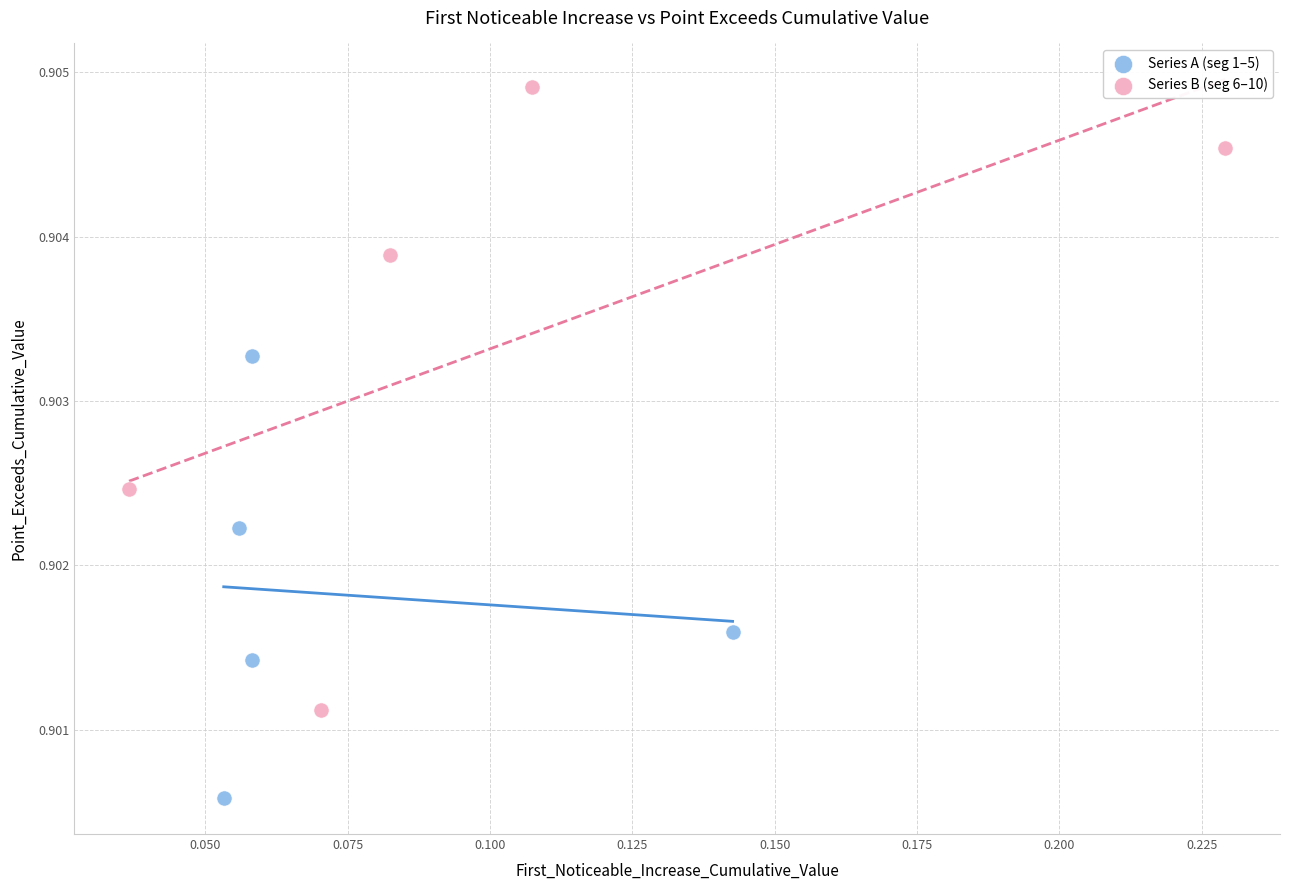

Which series has the largest Y range (max minus min)?

Series B (seg 6–10)